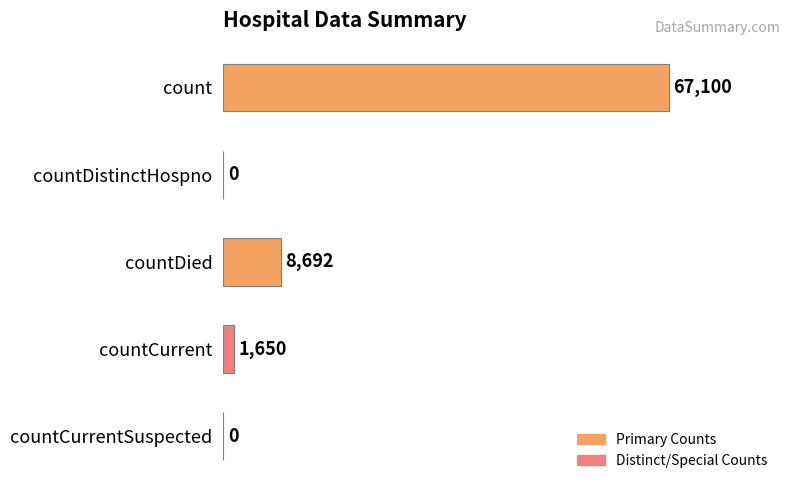

Are the bars horizontal?

Yes